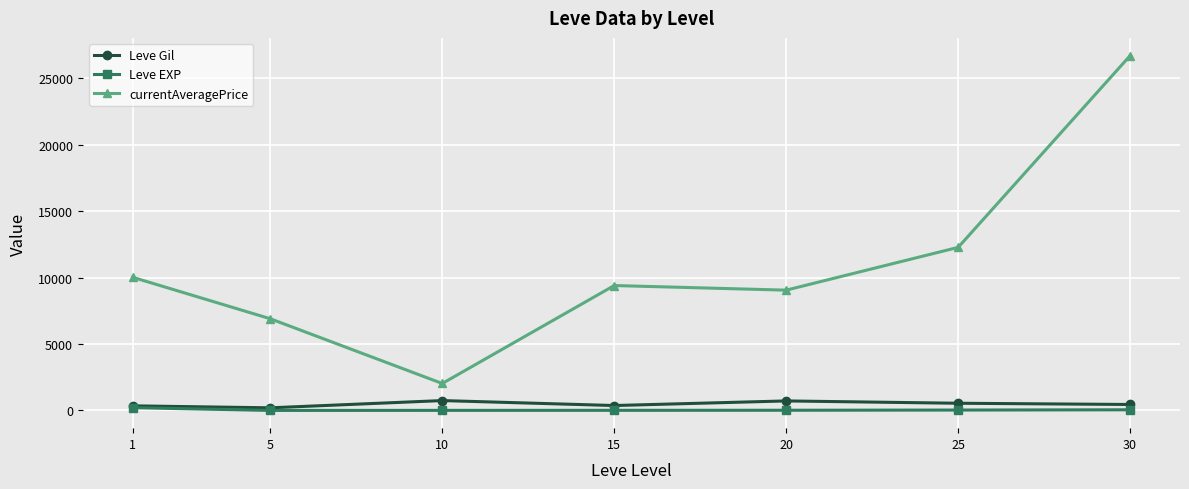

What is the sum of the currentAveragePrice values at 25 and 10?

14311.8